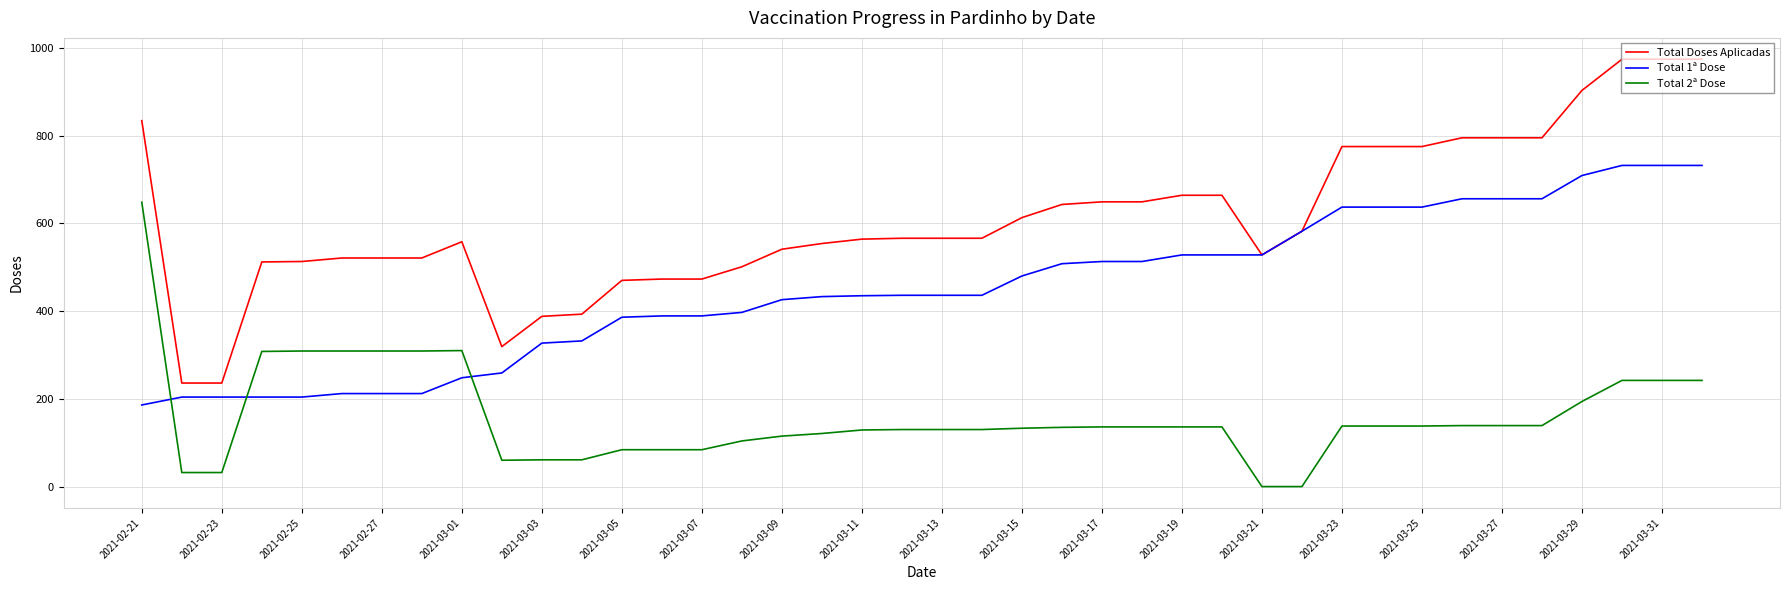

Rank the series by their average value, from highest to lowest.

Total Doses Aplicadas, Total 1ª Dose, Total 2ª Dose